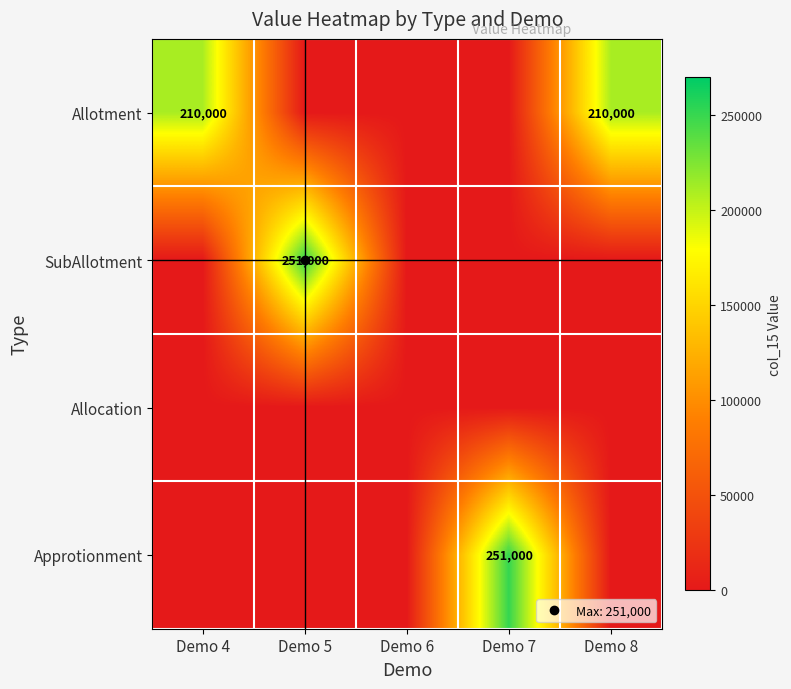

Rank the series by their maximum value, from lowest to highest.

Allocation, Allotment, SubAllotment, Approtionment